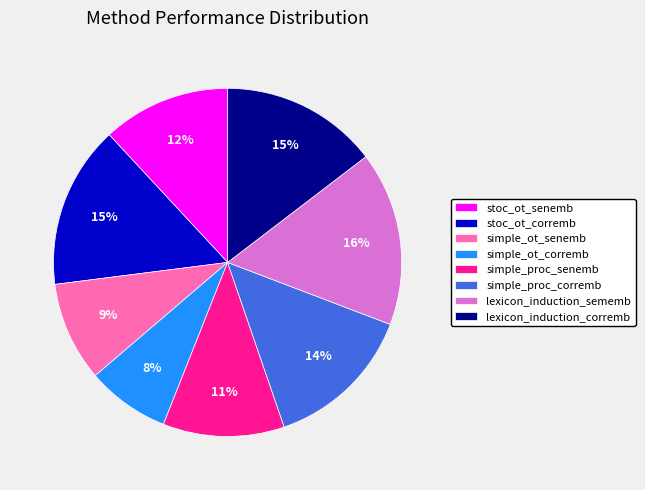

Does any single category account for the majority?

No